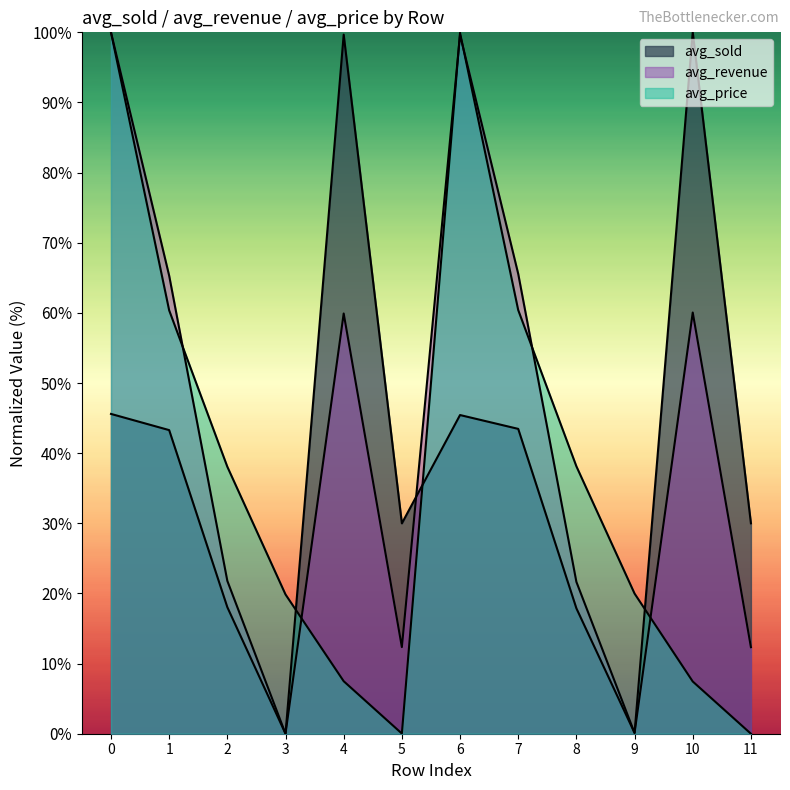

Between 7 and 2, which is larger?

7